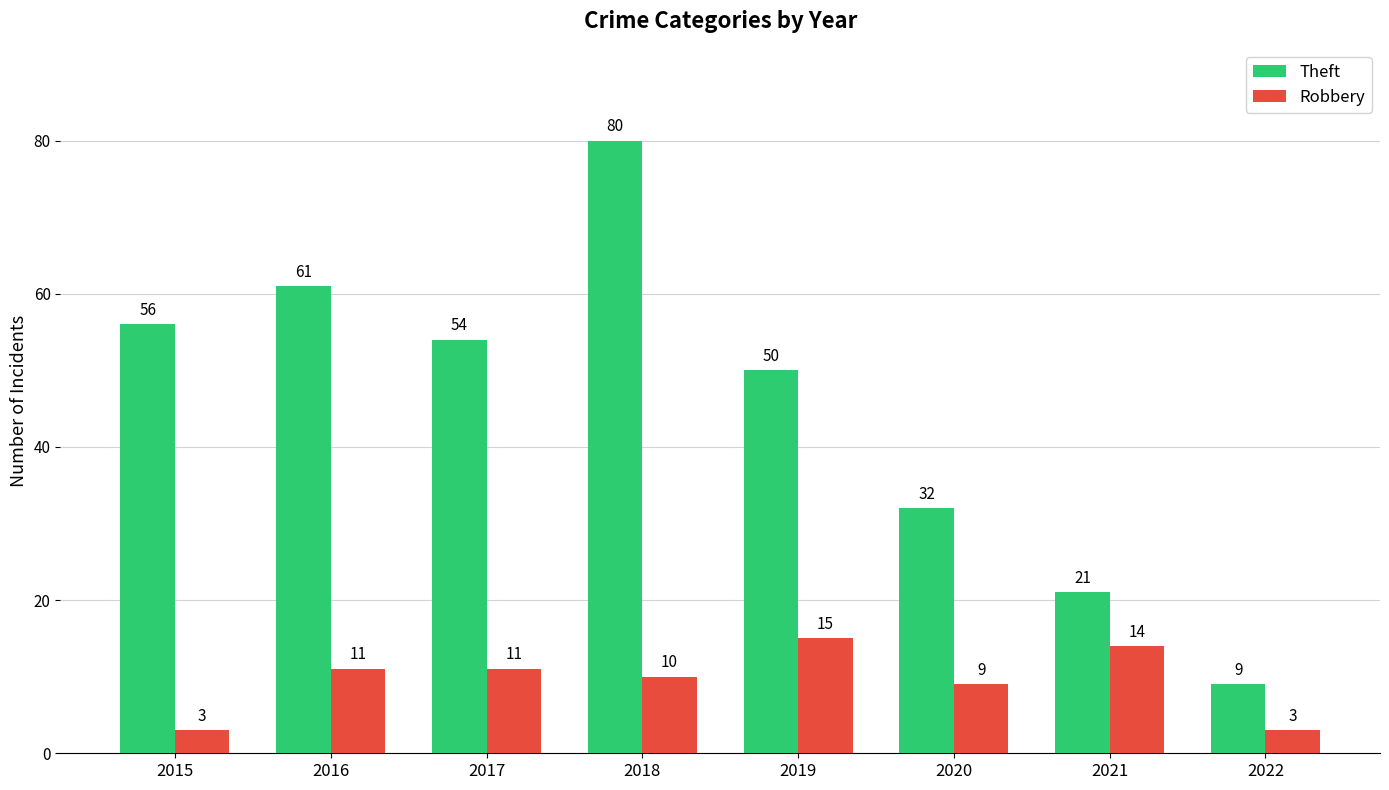

What is the average value of the Robbery series?

10